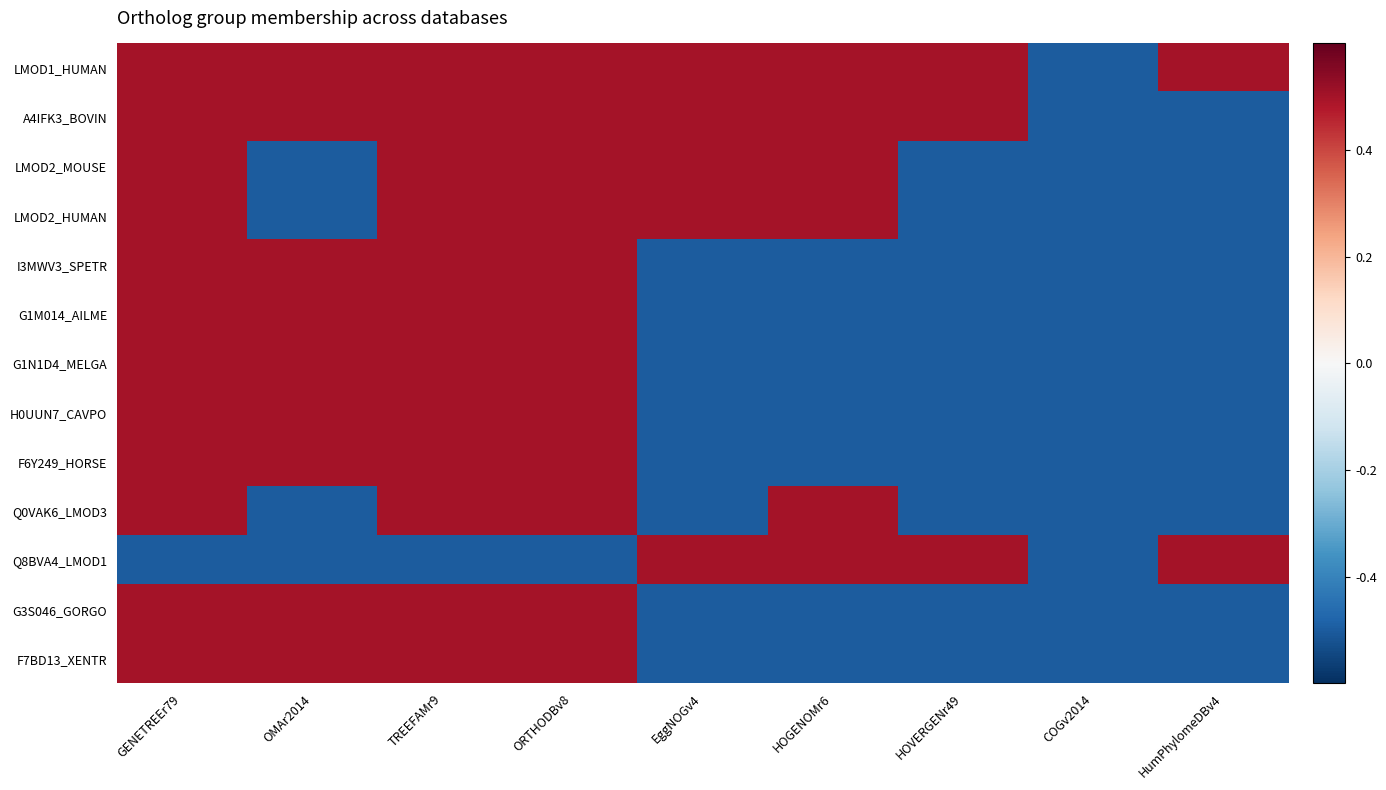

What is the minimum value shown in the chart?

-0.5